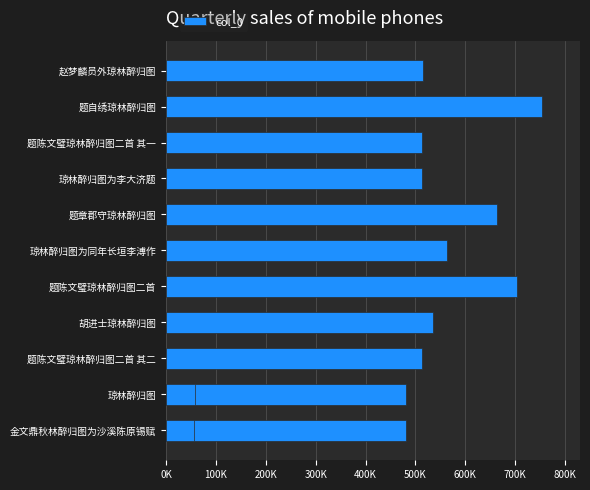

Reading left to right, transcribe all the data shown in this chart.

480830	480409	512186	58998	535472	702643	562454	55725	663473	512408	512185	754341	514433